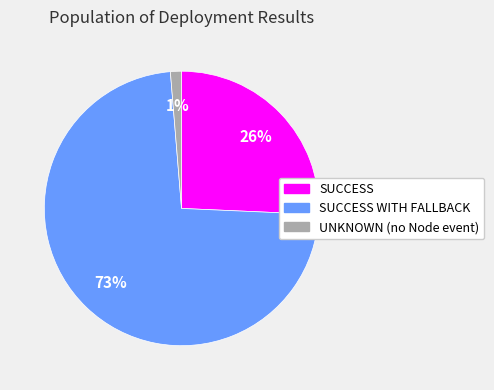

To the nearest percent, what is the average slice percentage?

33%